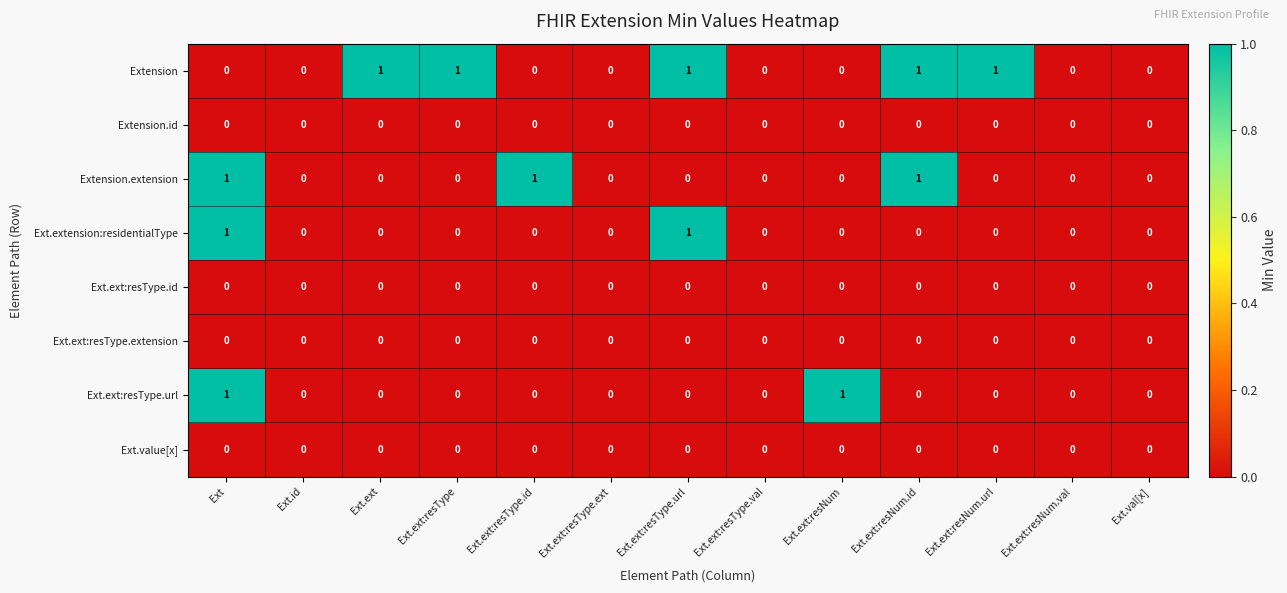

Count the number of categories in the chart.

13